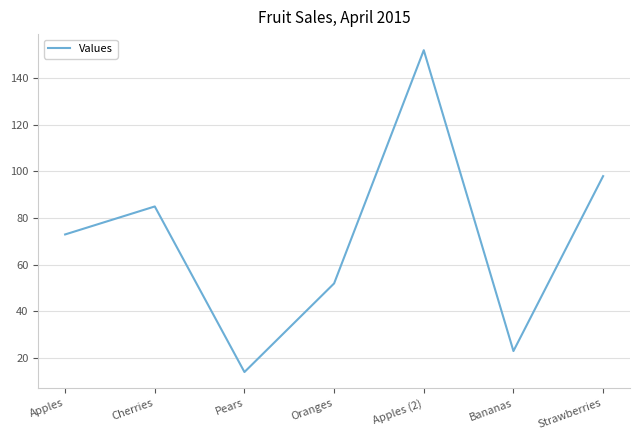

Count the number of data series in this chart.

1